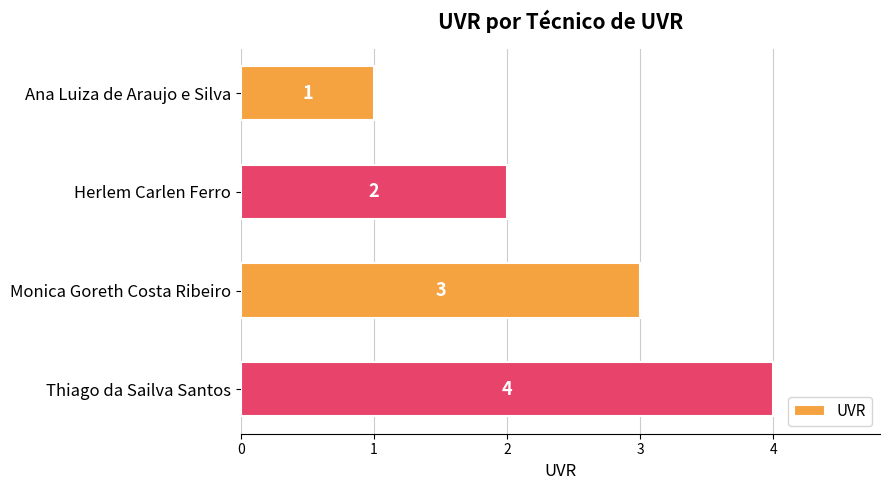

Is it true that the value at Herlem Carlen Ferro is 1?

False